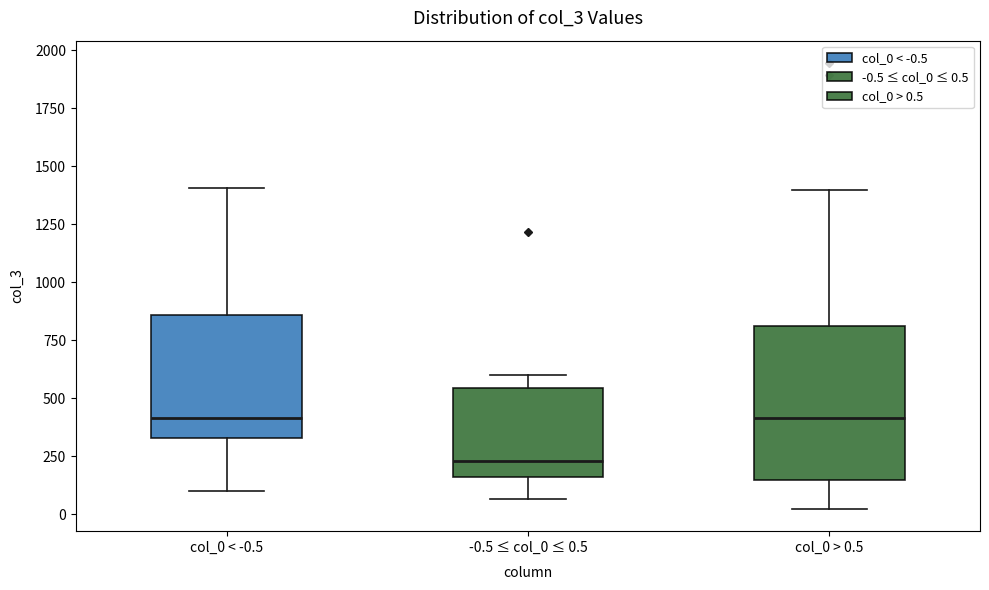

Reading left to right, transcribe this box plot: for each box, give where its median line is, the range the box spans, and where its two whiskers end, as read against the y-axis. The values are not printed on the chart, so give them approximately, as read against the axis.

col_0 < -0.5: median 400, box 350 to 850, whiskers 100 to 1400
-0.5 ≤ col_0 ≤ 0.5: median 250, box 150 to 550, whiskers 50 to 600
col_0 > 0.5: median 400, box 150 to 800, whiskers 0 to 1400